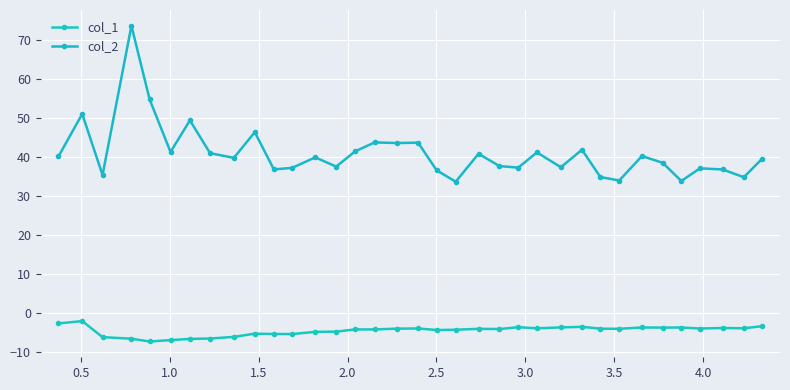

What is the minimum value shown in the chart?

-7.2